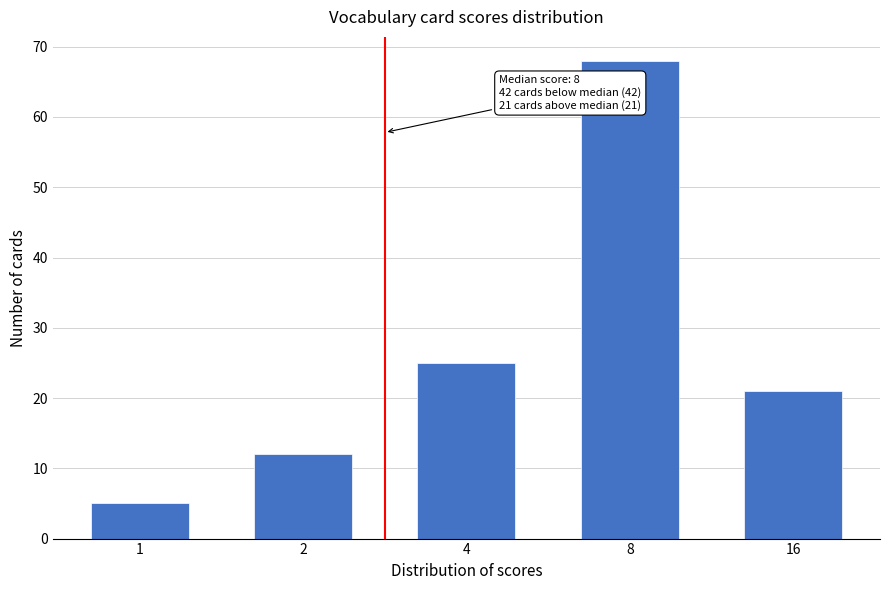

Reading left to right, extract all data points from this chart.

5	12	25	68	21